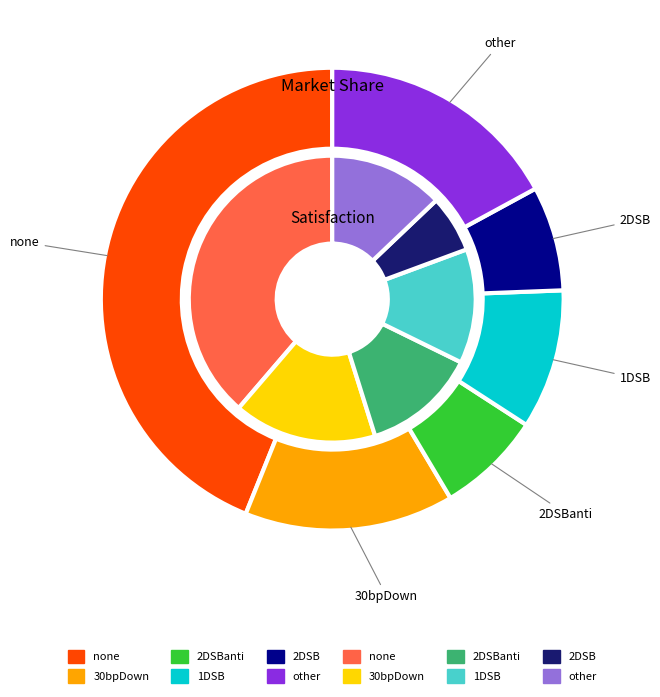

Which series has the widest spread of values?

outer_values